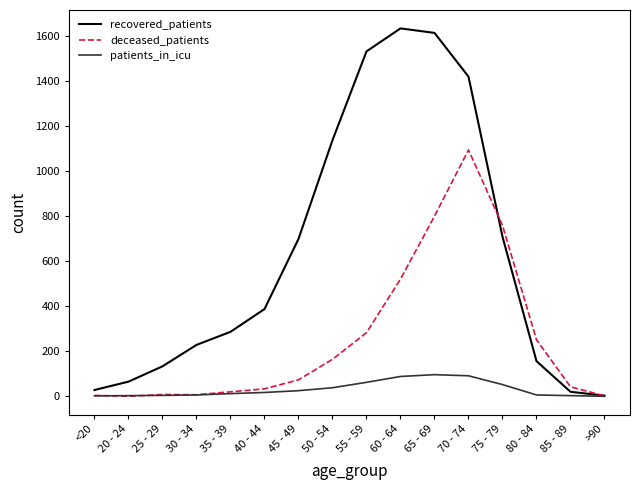

Is this an area chart (filled region under the line)?

No